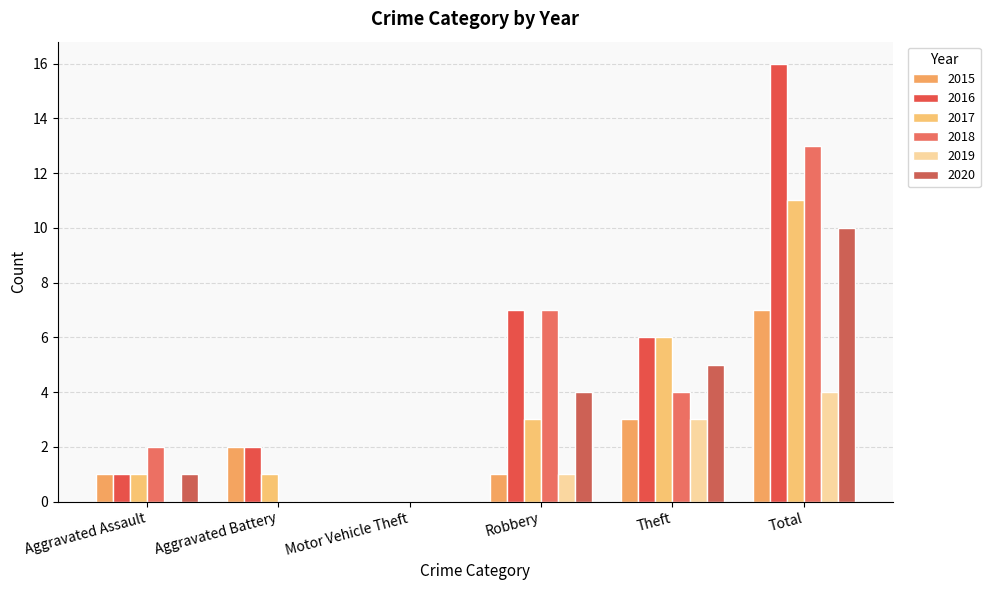

List the labels in order of 2019 value, smallest first.

Aggravated Assault, Aggravated Battery, Motor Vehicle Theft, Robbery, Theft, Total